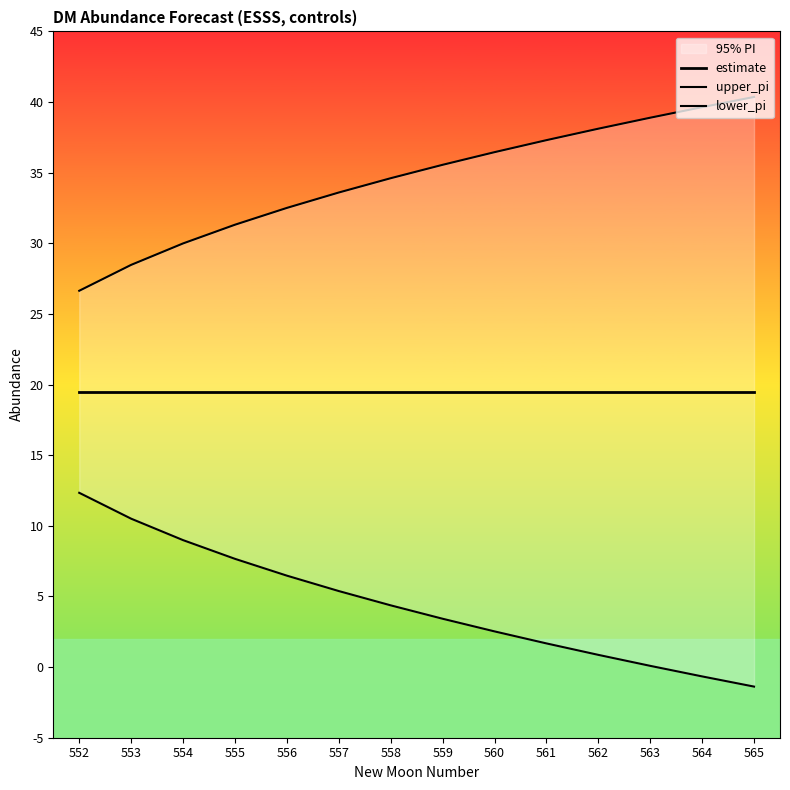

What is the sum of all upper_pi values?

483.4